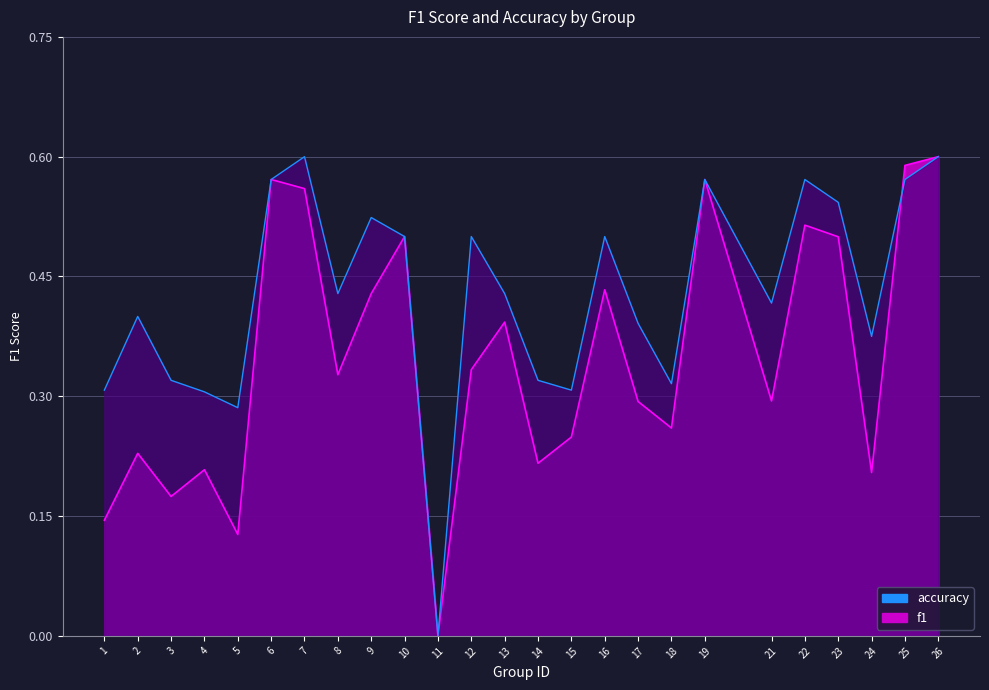

How many times do f1 and accuracy cross each other?

1